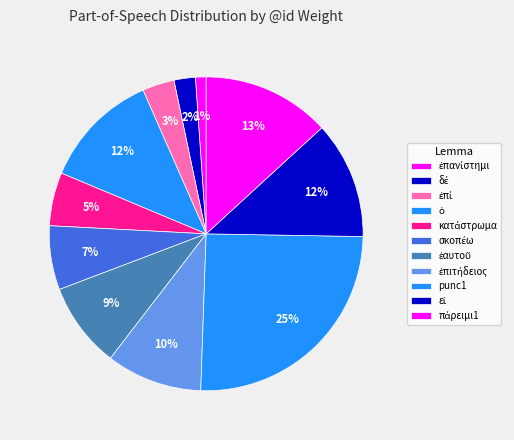

To the nearest percent, what is the difference between the ἐπιτήδειος and ἐπανίστημι slice percentages?

9%